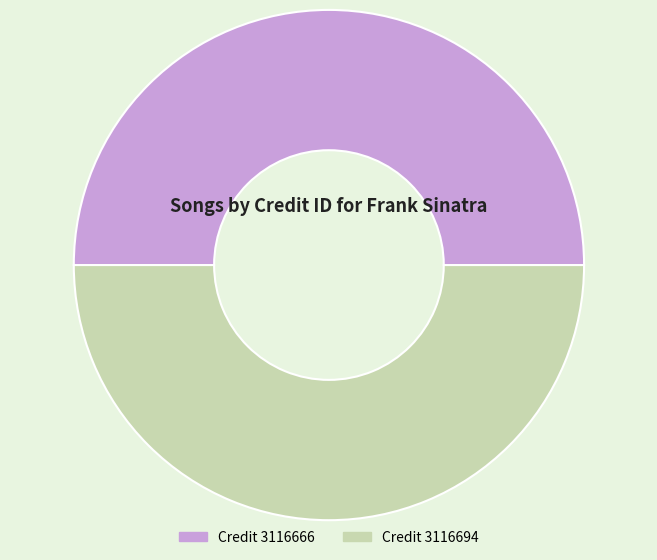

The Credit 3116666 slice represents 50% of the pie. True or false?

True